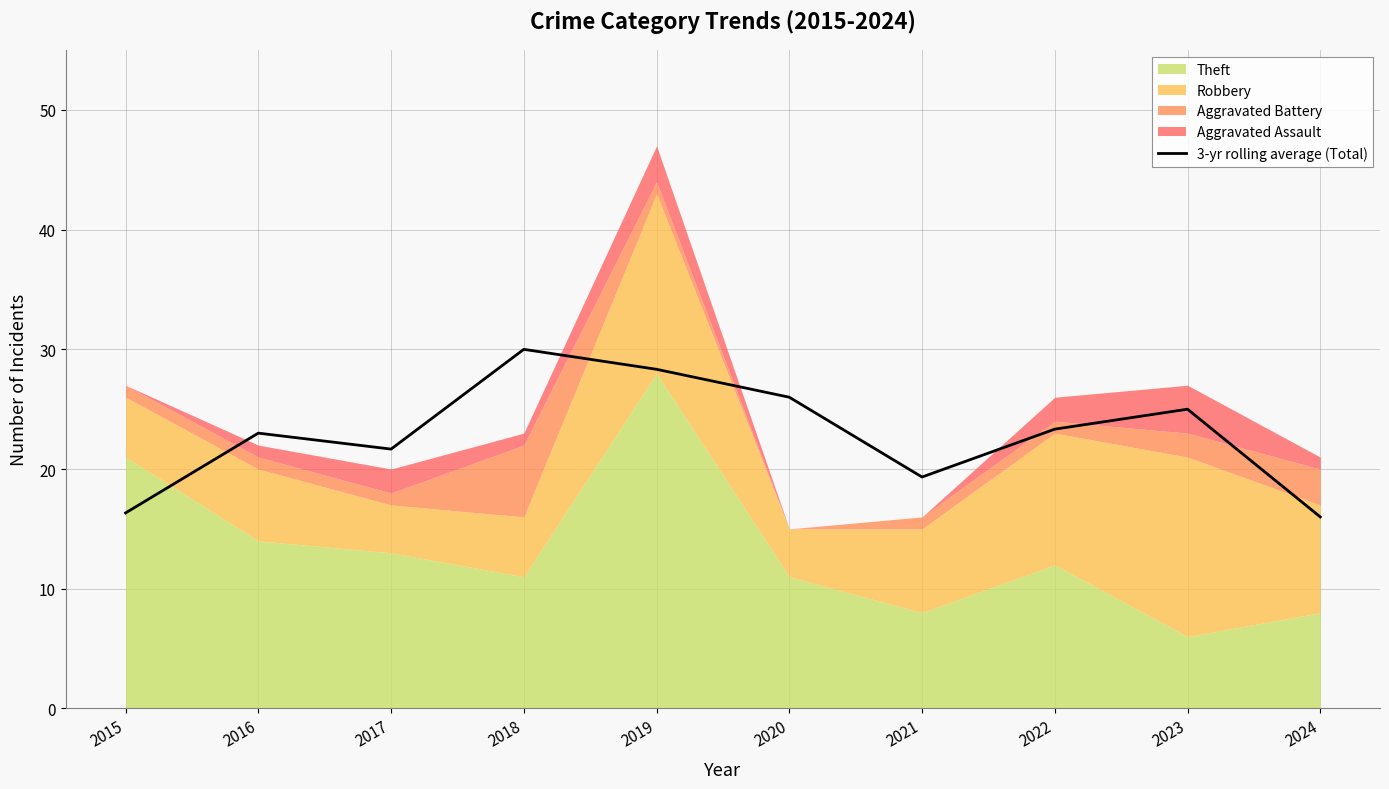

Which category has the lowest value across all series?

2024